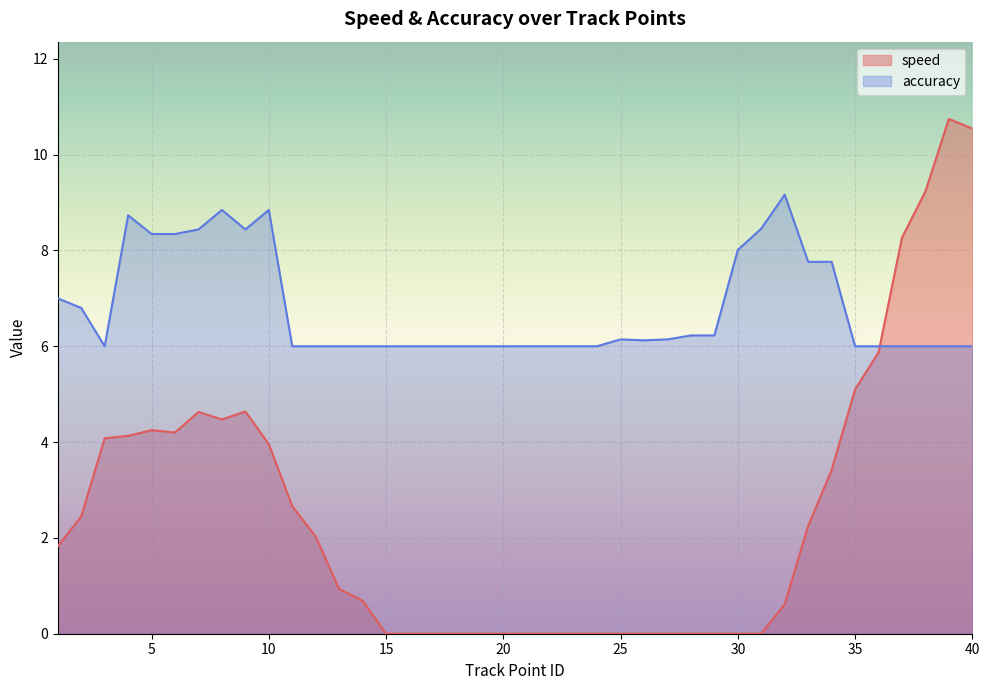

True or false: accuracy has a value of 7.0 at 1.

True